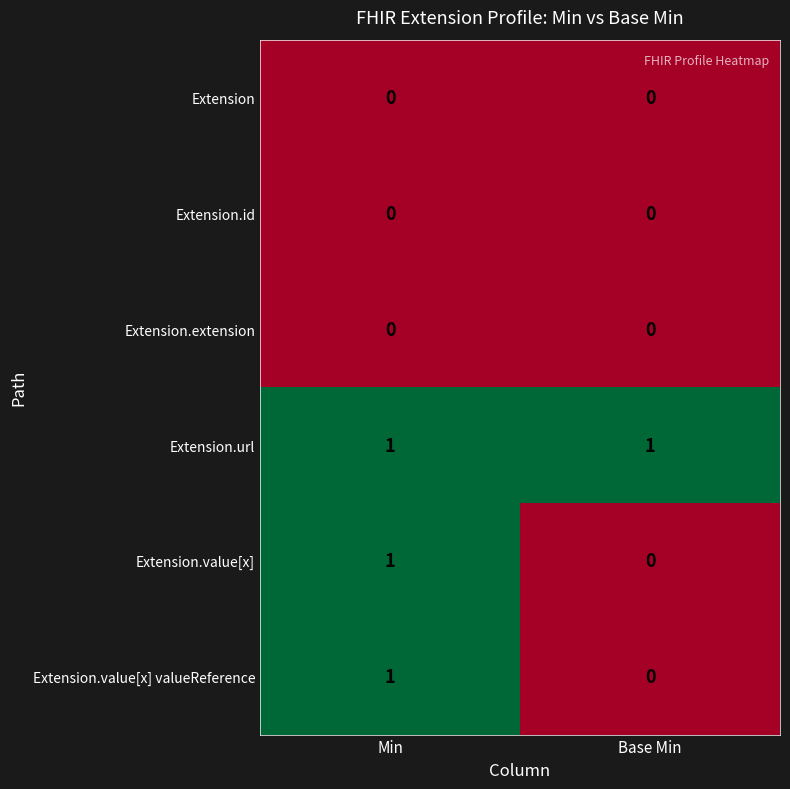

At which label does Extension.value[x] valueReference reach its minimum?

Base Min